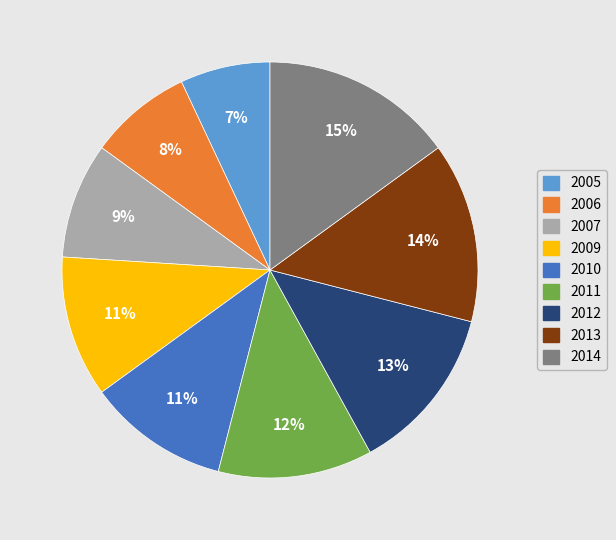

How many slices are in this pie chart?

9